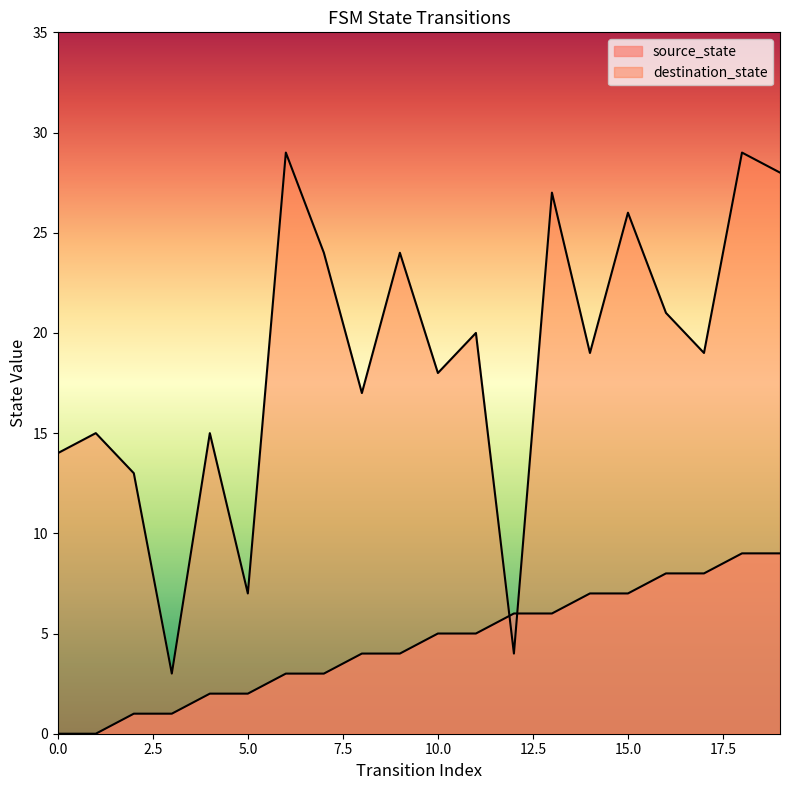

What is the maximum value shown in the chart?

29